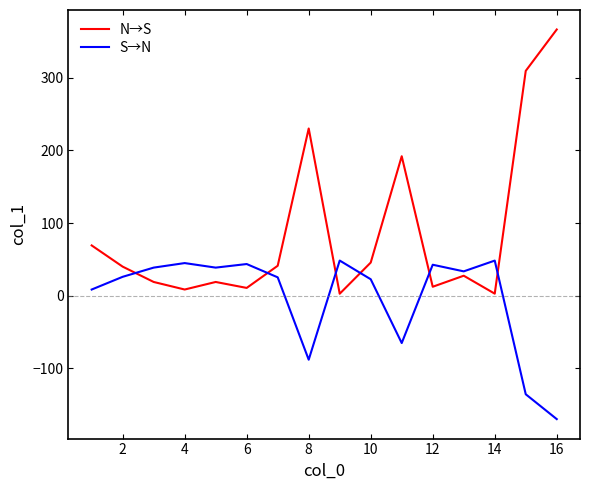

Which series has the widest spread of values?

N→S